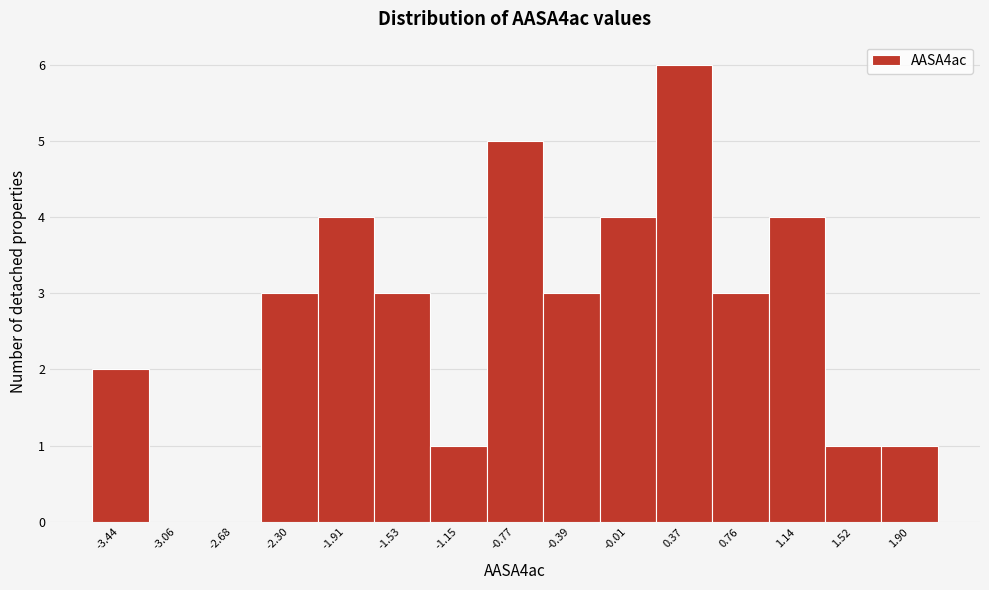

Reading left to right, what are all the values shown in this chart?

-3.44=2	-3.06=0	-2.68=0	-2.30=3	-1.91=4	-1.53=3	-1.15=1	-0.77=5	-0.39=3	-0.01=4	0.37=6	0.76=3	1.14=4	1.52=1	1.90=1